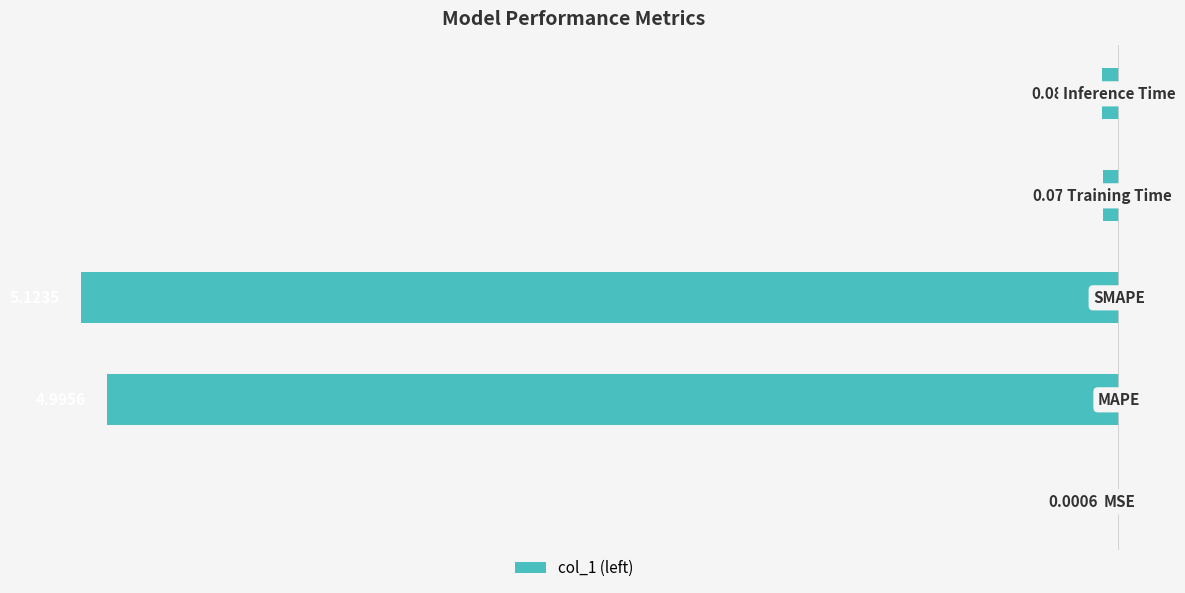

What is the sum of all values?

-10.3